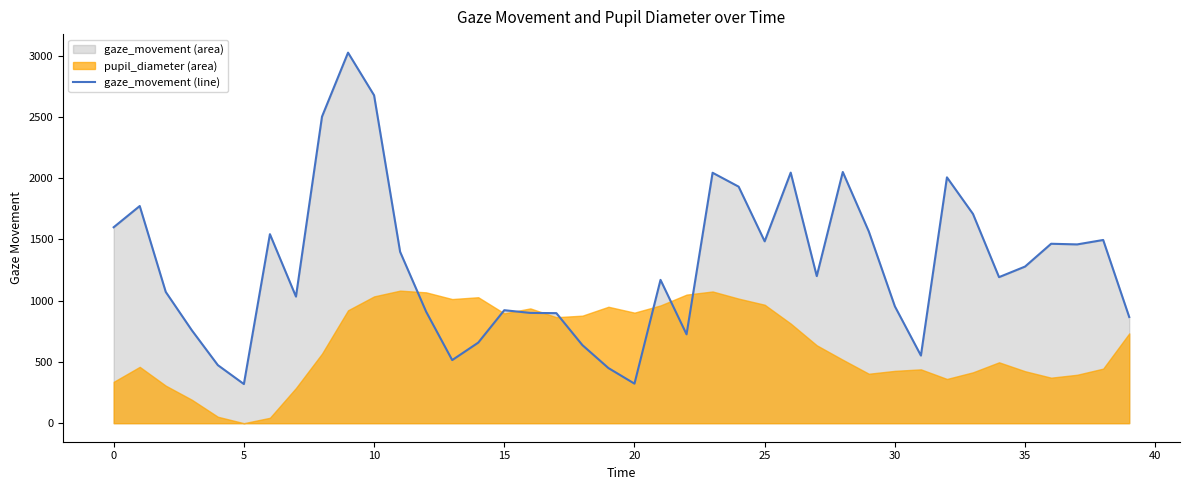

How many values are below 1200?

20